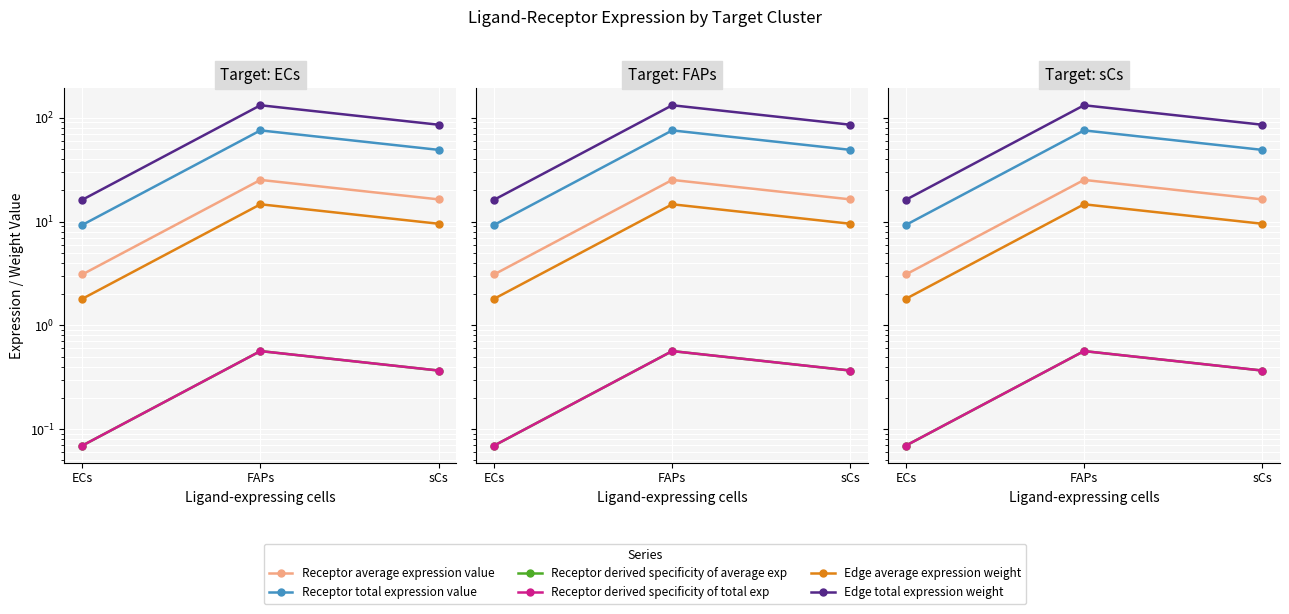

Where does the Edge total expression weight series first go above 85?

FAPs